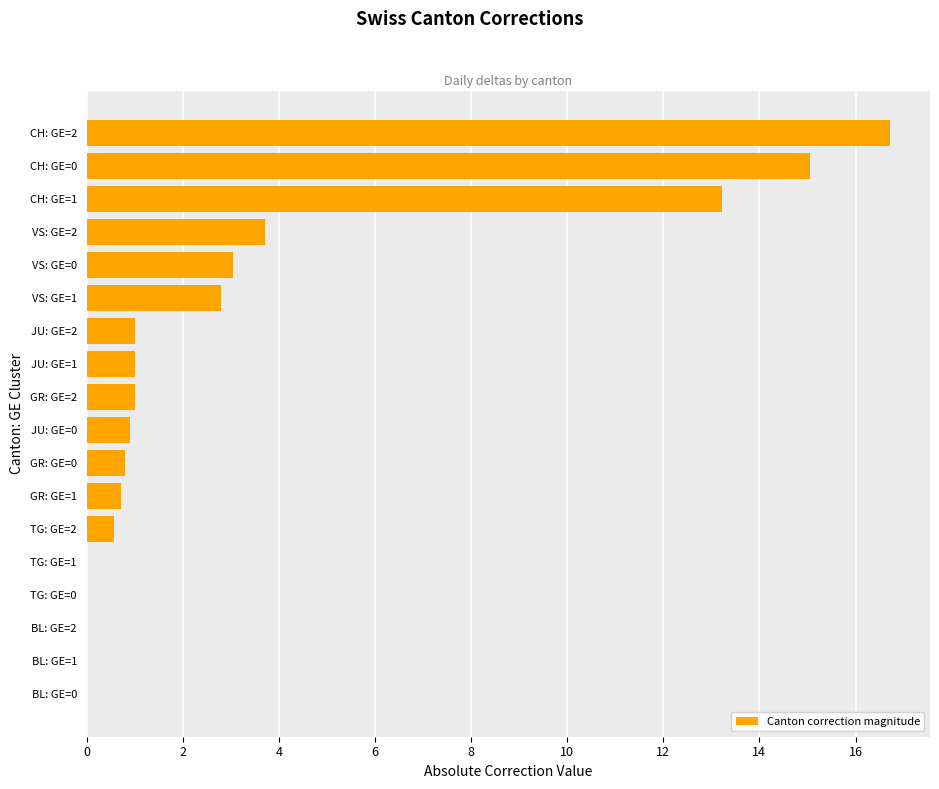

How many categories are shown in the chart?

18